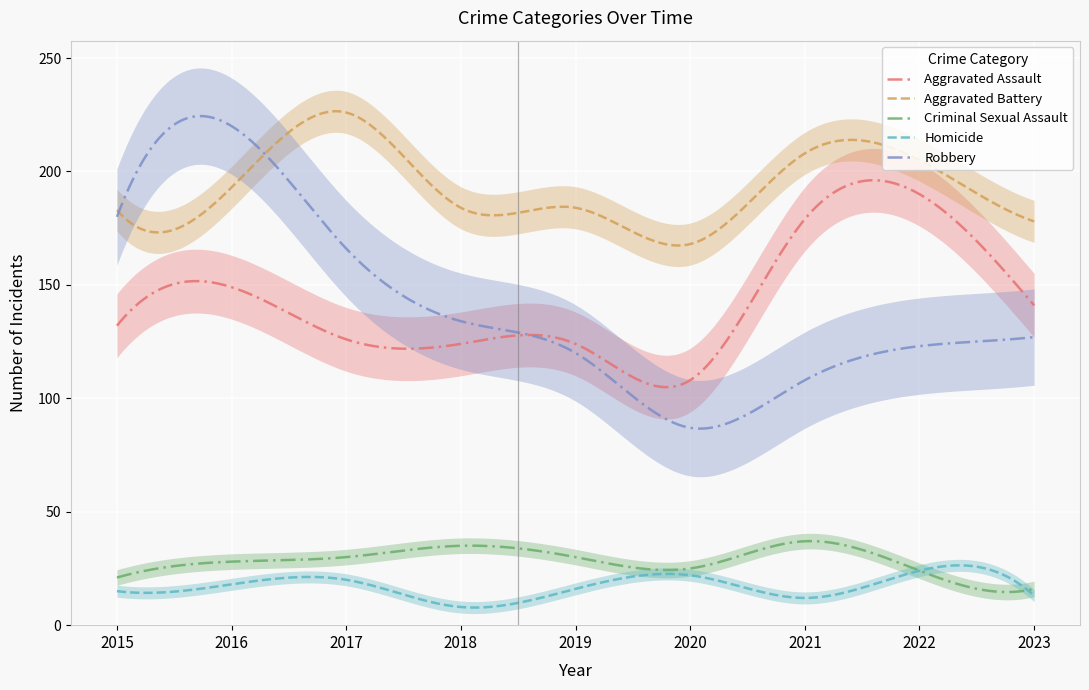

List the series in order of their peak value, lowest first.

Homicide, Criminal Sexual Assault, Aggravated Assault, Robbery, Aggravated Battery